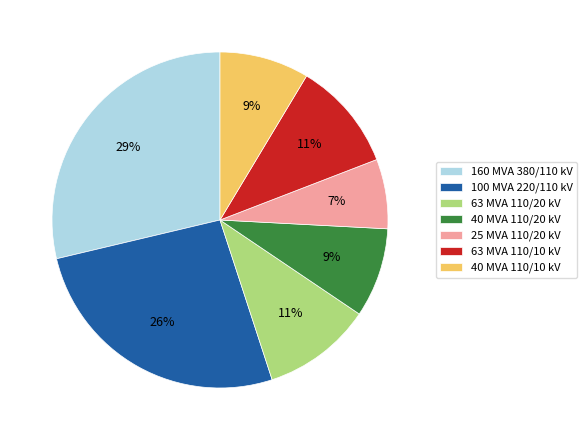

Combined, do 63 MVA 110/10 kV and 40 MVA 110/20 kV account for over 50%?

No